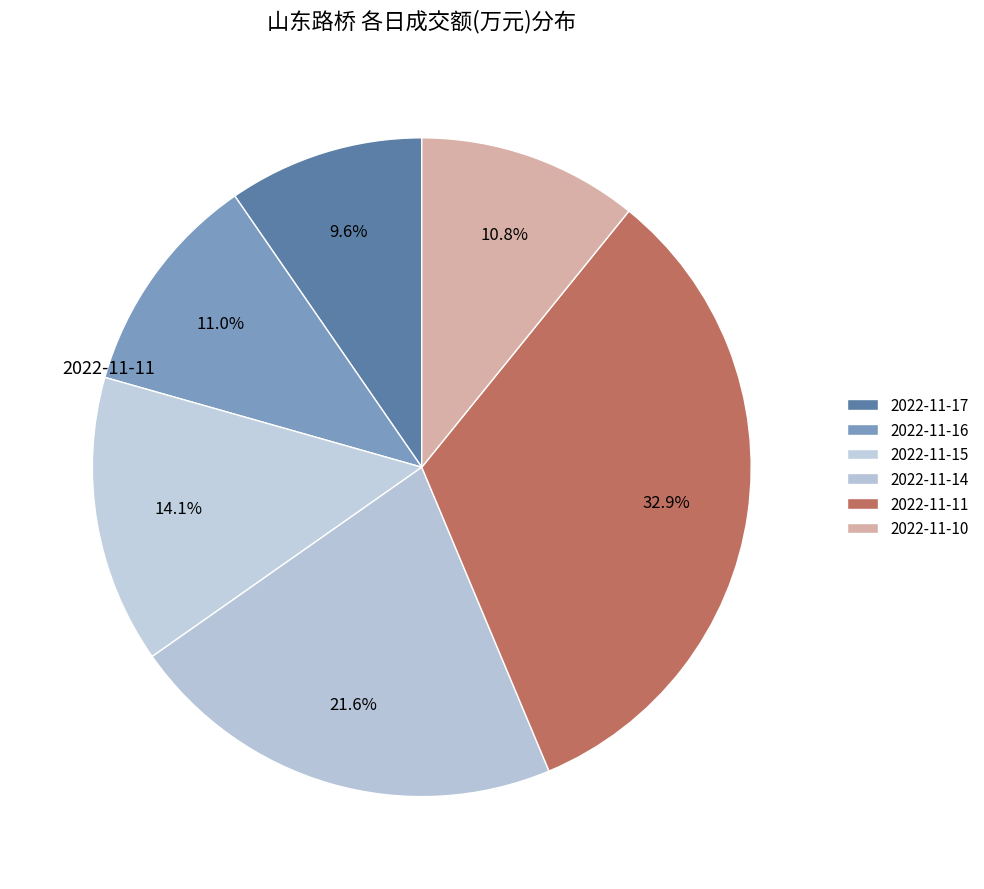

How many segments does this pie chart have?

6